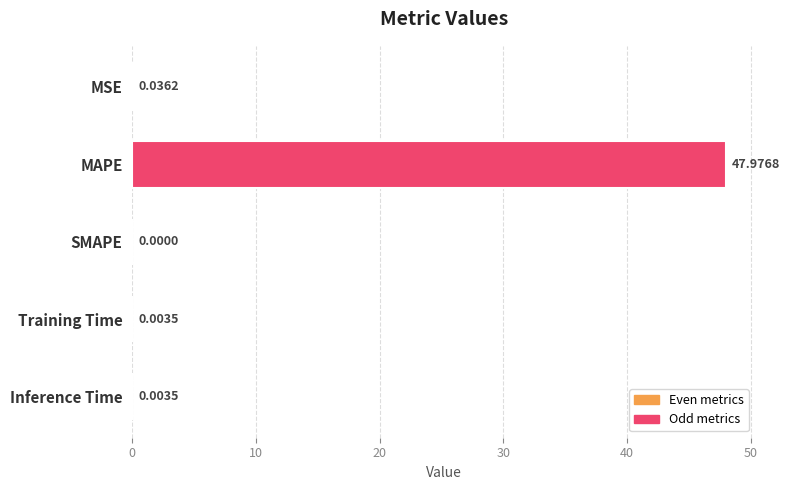

At which label is the value closest to 23?

MSE